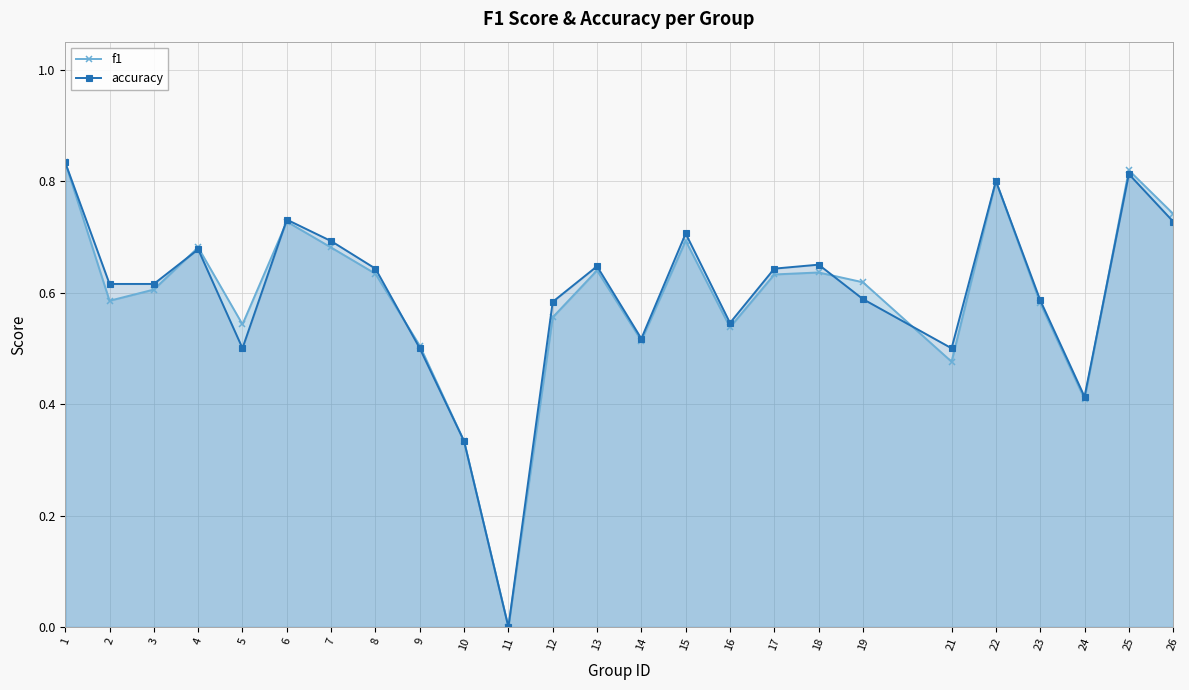

In accuracy, how many points are higher than both neighbors (excluding endpoints)?

7